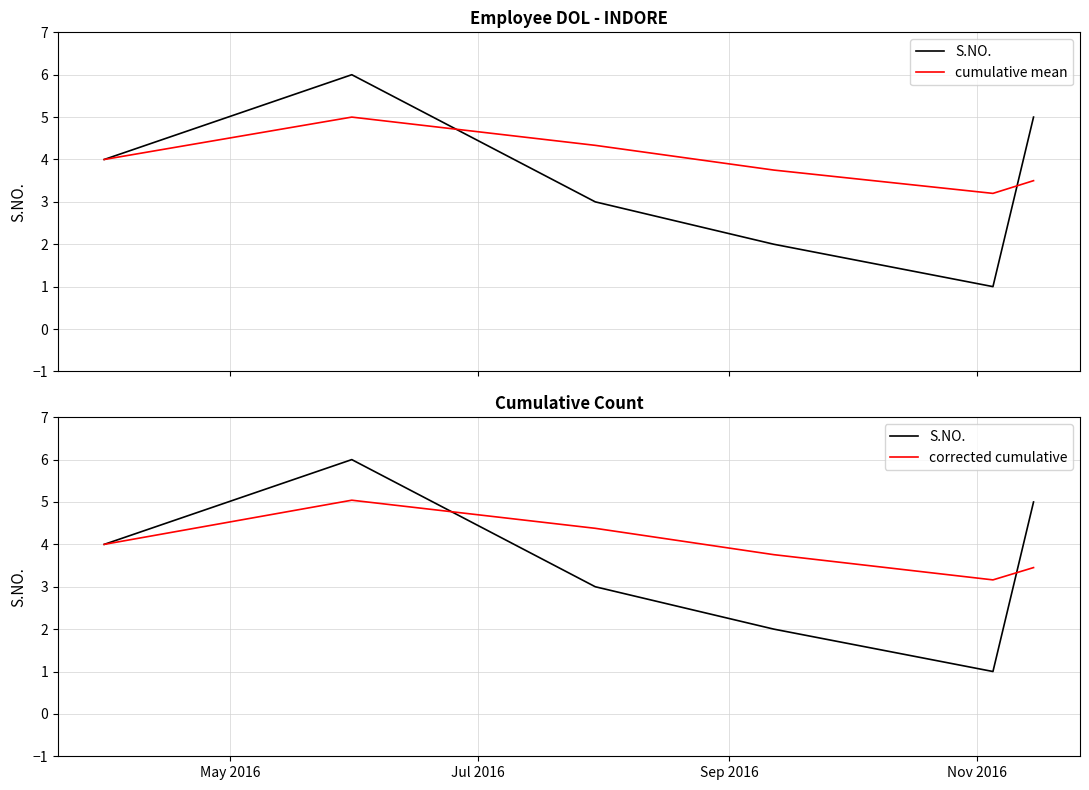

Which series changed the most between May 2016 and Nov 2016?

S.NO.